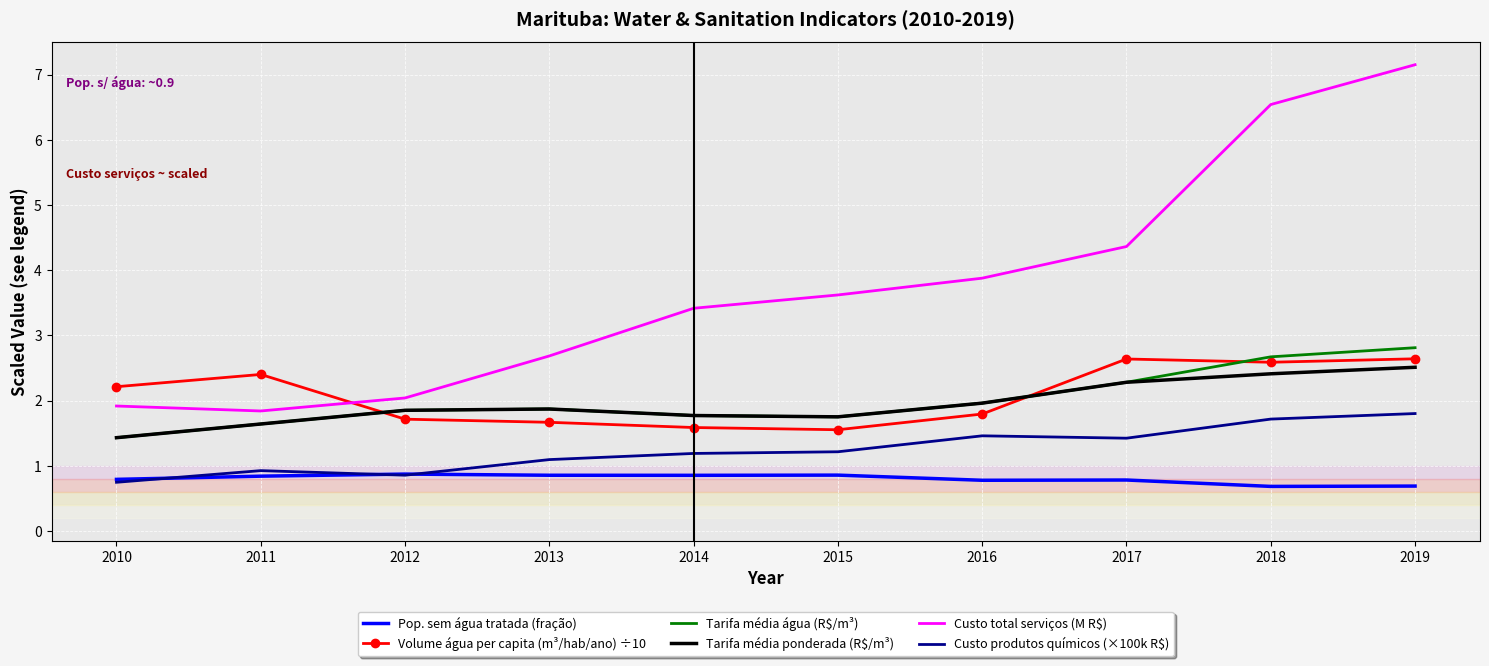

What is the difference between the Volume água per capita (m³/hab/ano) ÷10 values at 2019 and 2011?

0.2